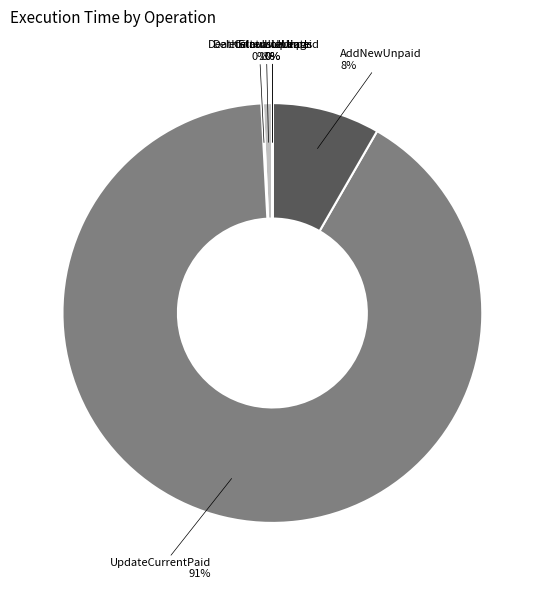

To the nearest percent, what percentage of the pie is DeleteInvalidUnpaid?

1%